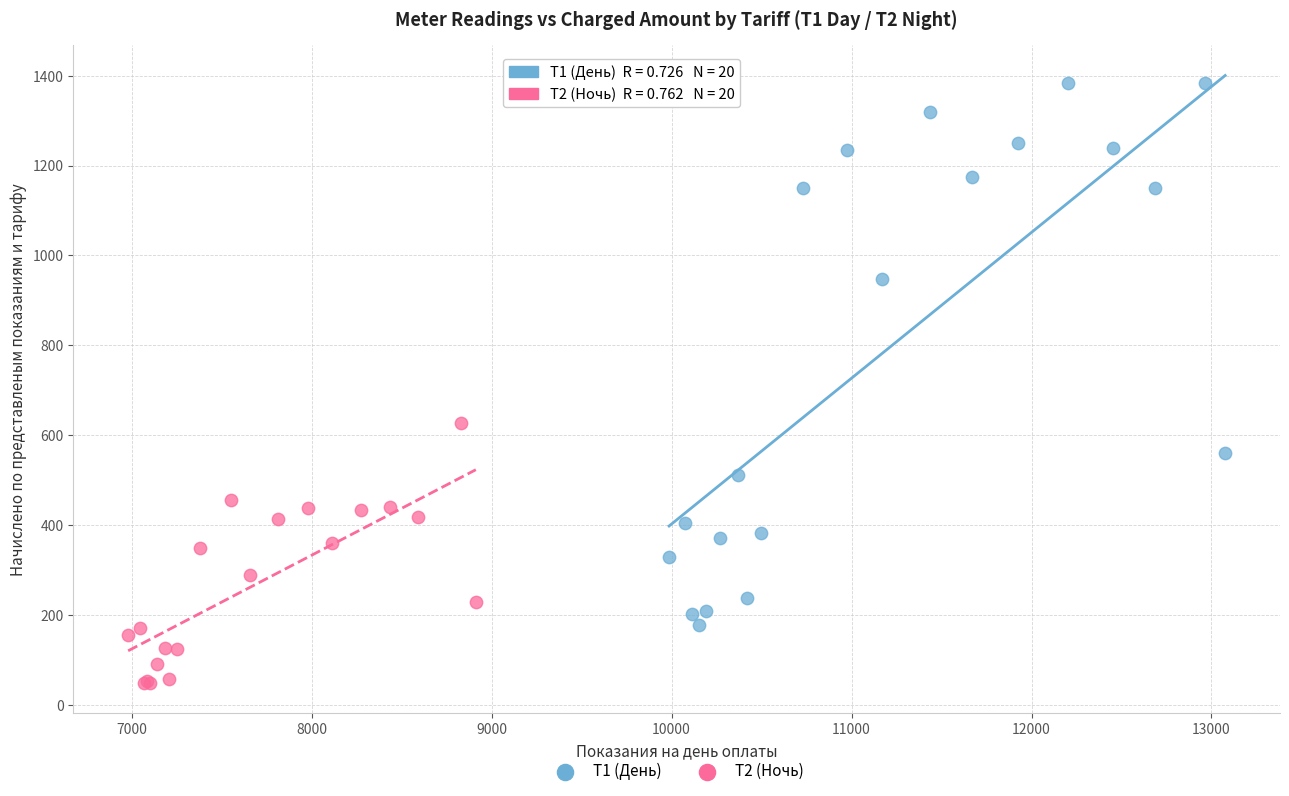

Which series reaches the maximum Y coordinate?

Т1 (День)